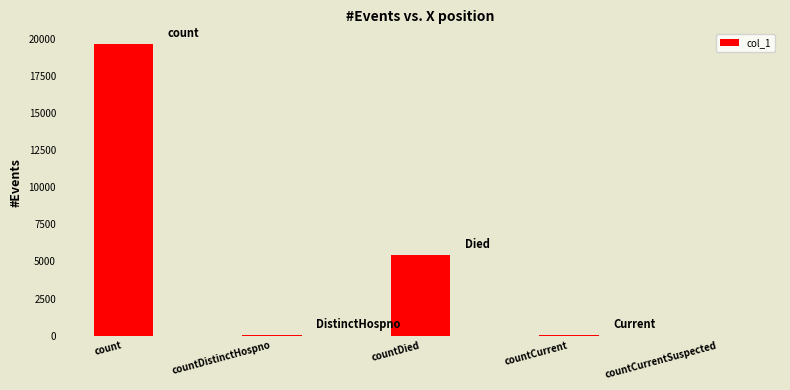

What is the approximate value at countDistinctHospno?

29